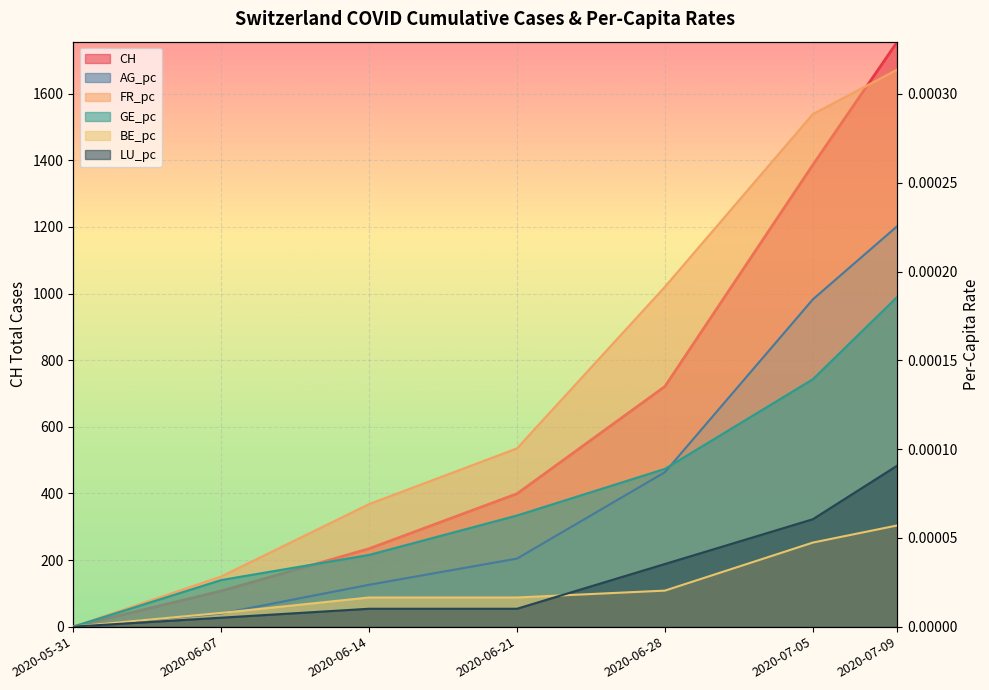

What is the spread (max minus min) of values at 2020-06-21?

399.0